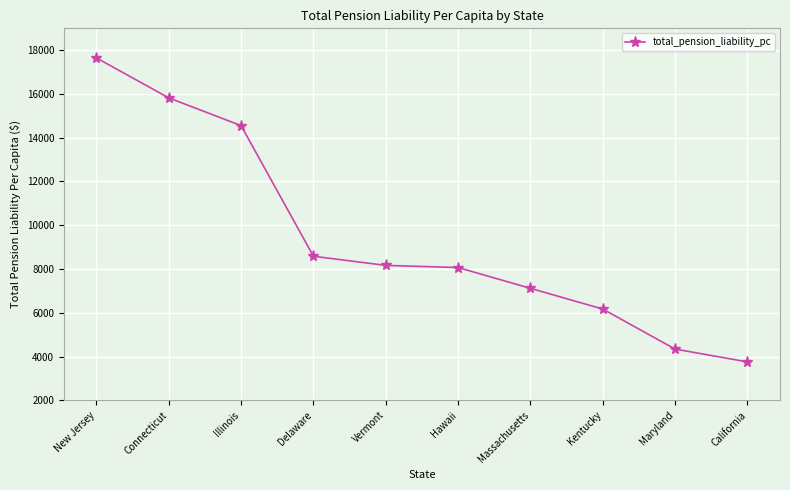

Does the chart display data point markers on the line(s)?

Yes